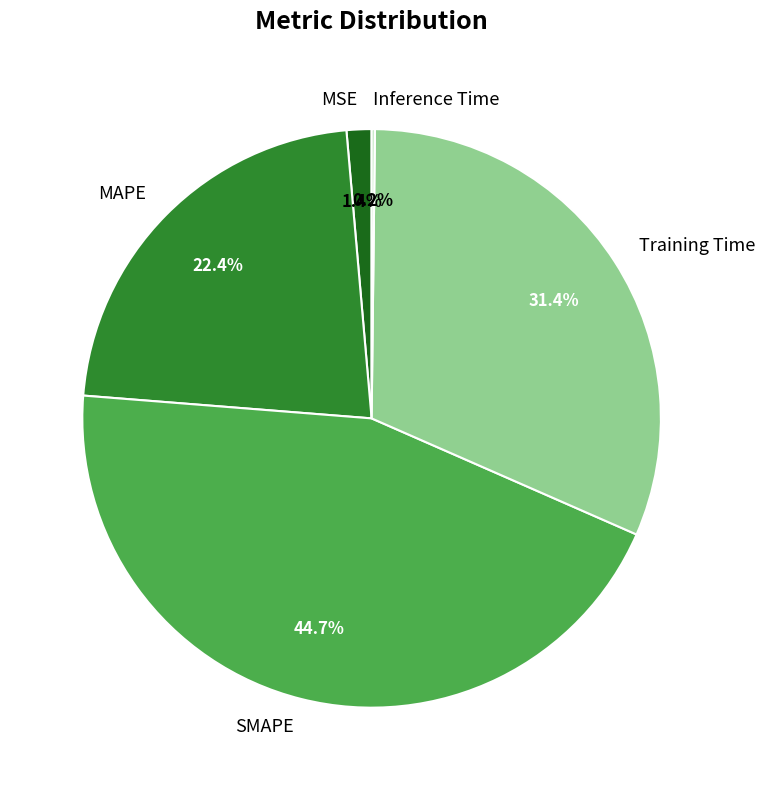

What is the total percentage of SMAPE and MSE?

46.1%